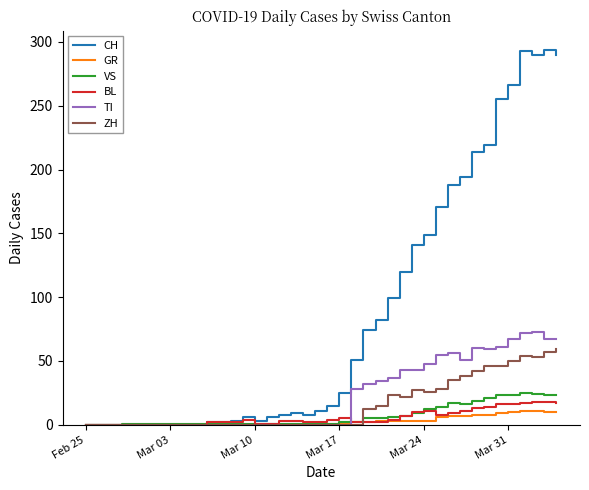

Which series has the widest spread of values?

CH